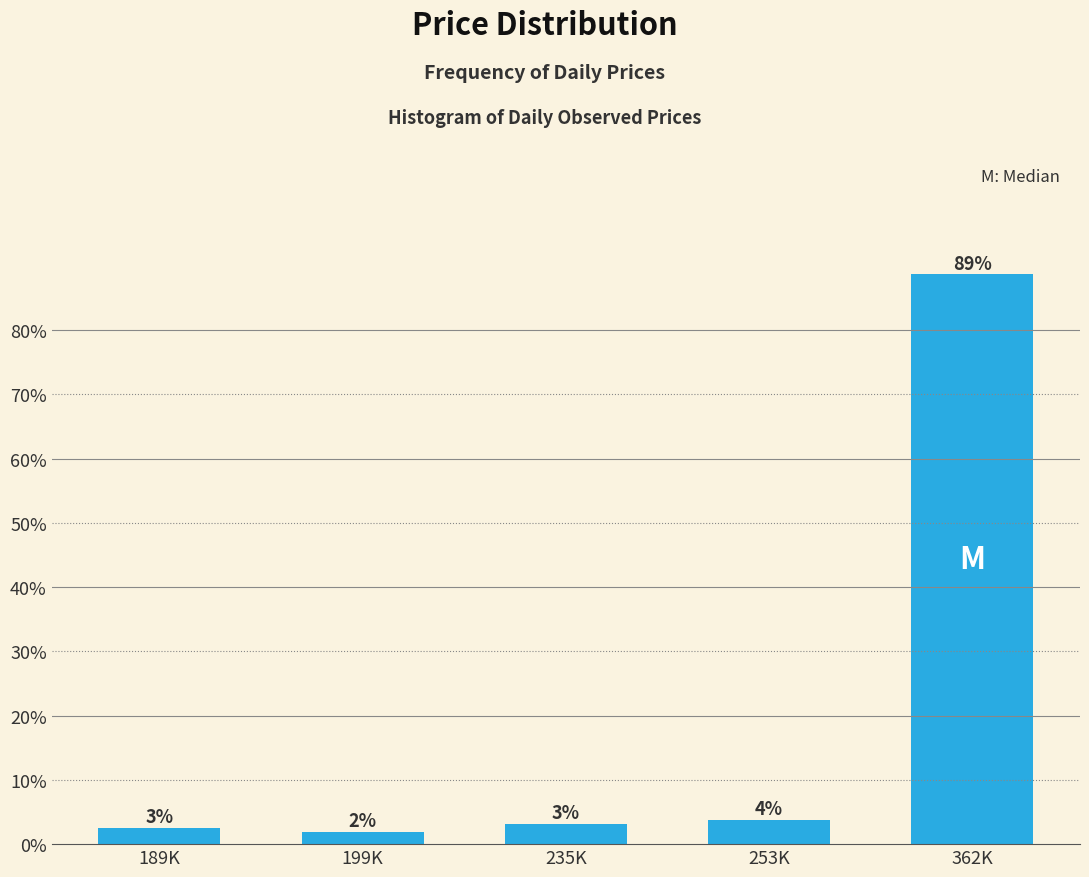

Are the bars horizontal?

No